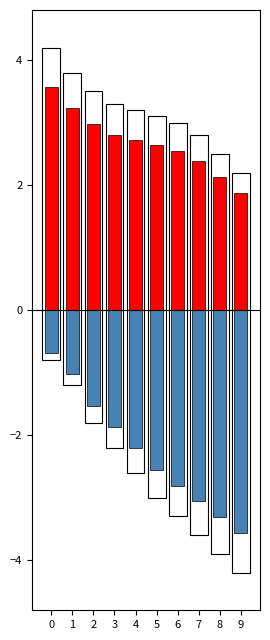

Is it true that output_a (positive) equals 3.0 at 2?

True